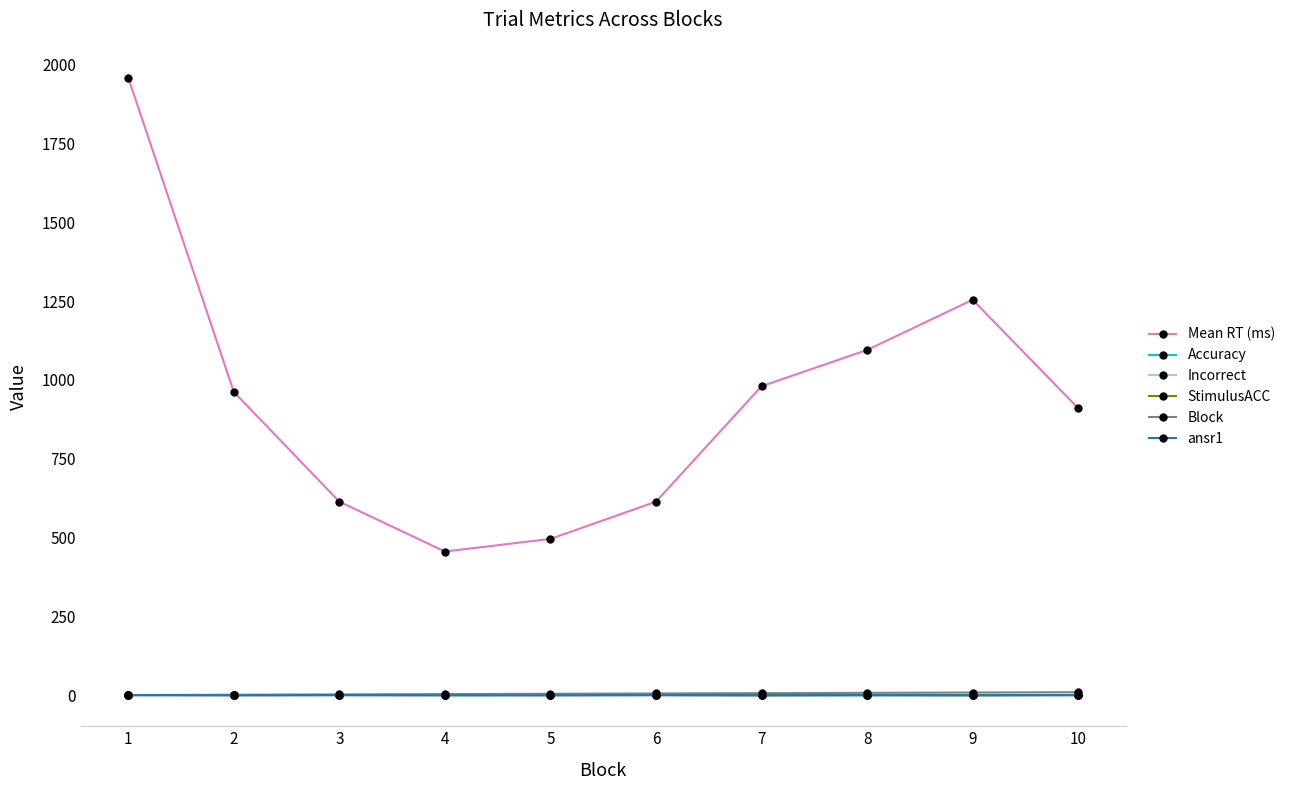

Which series has the largest range (max minus min)?

Mean RT (ms)